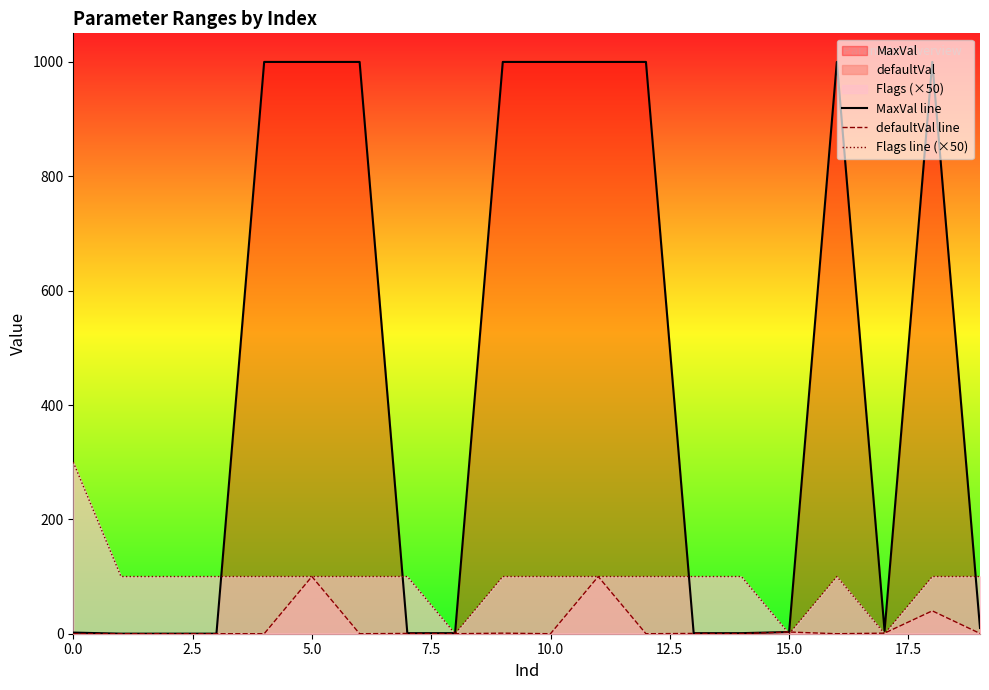

Reading right to left, extract all data points from this chart.

MaxVal line: 10.0	1000.0	5.0	1000.0	3.0	1.0	1.0	1000.0	1000.0	1000.0	1000.0	1.0	1.0	1000.0	1000.0	1000.0	0.1	0.1	0.1	2.0
defaultVal line: 0.5	40.0	1.0	0.0	3.0	0.2	0.5	0.0	100.0	0.0	1.0	0.0	0.5	0.0	100.0	0.0	0.0	0.1	0.0	0.0
Flags line (×50): 100.0	100.0	0.0	100.0	0.0	100.0	100.0	100.0	100.0	100.0	100.0	0.0	100.0	100.0	100.0	100.0	100.0	100.0	100.0	300.0